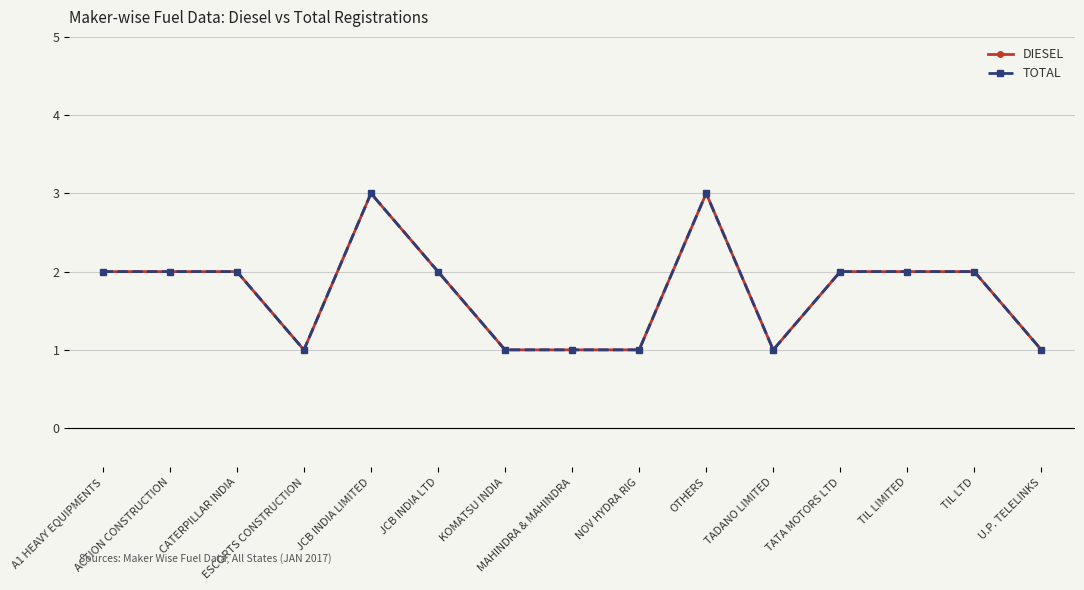

Which series has the largest total across all categories?

DIESEL